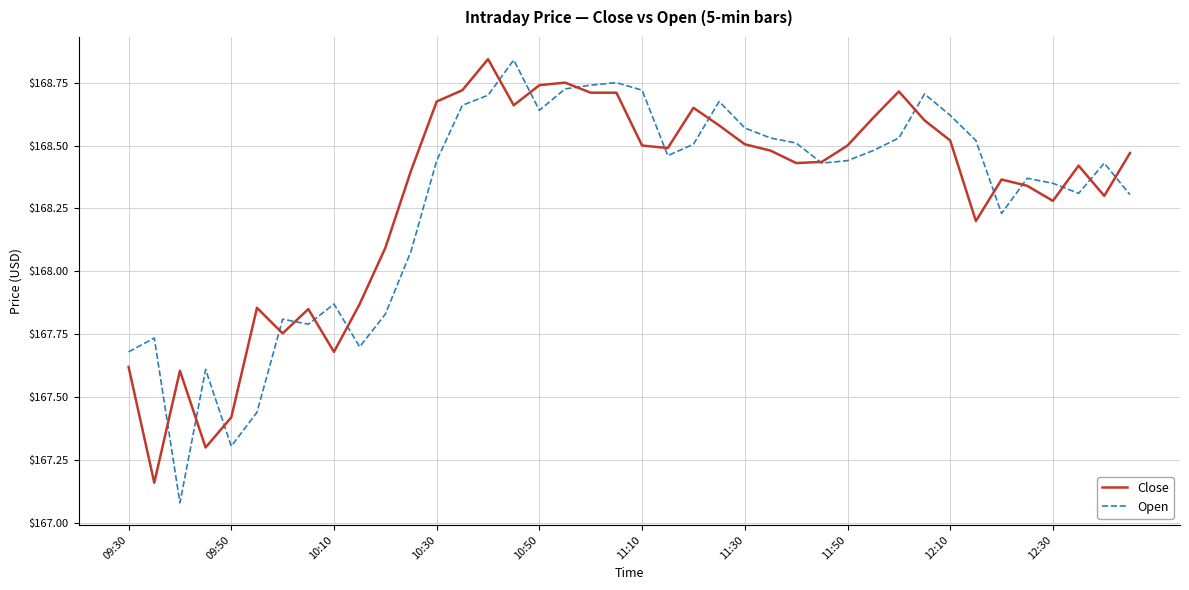

Rank the series at 10:10 from highest to lowest value.

Open, Close